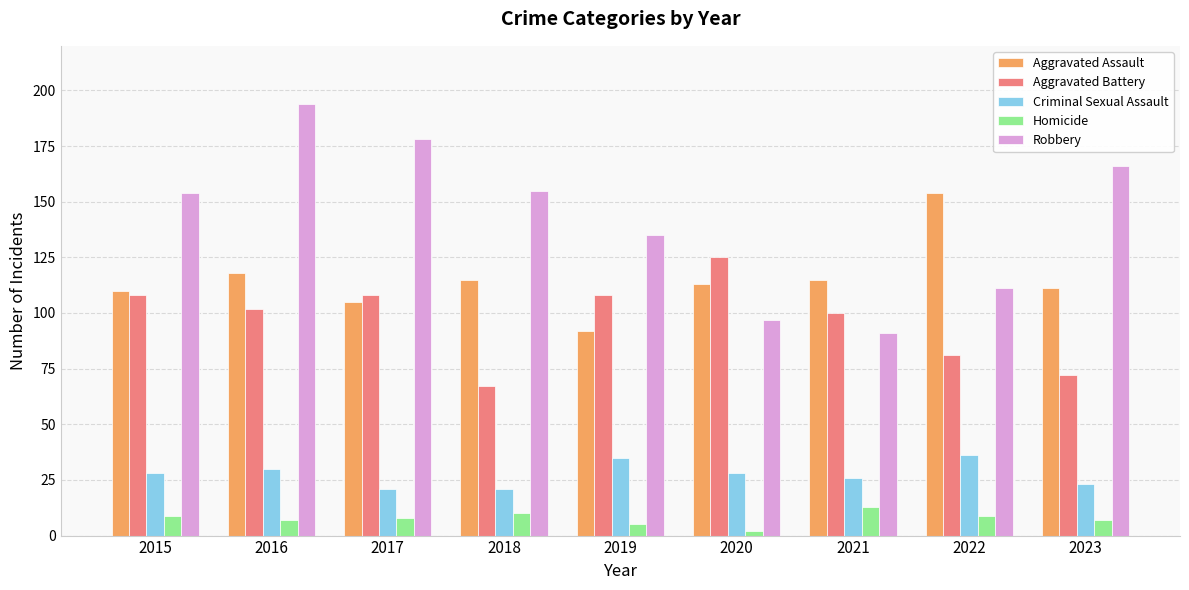

What value does the Homicide series have at 2017?

8